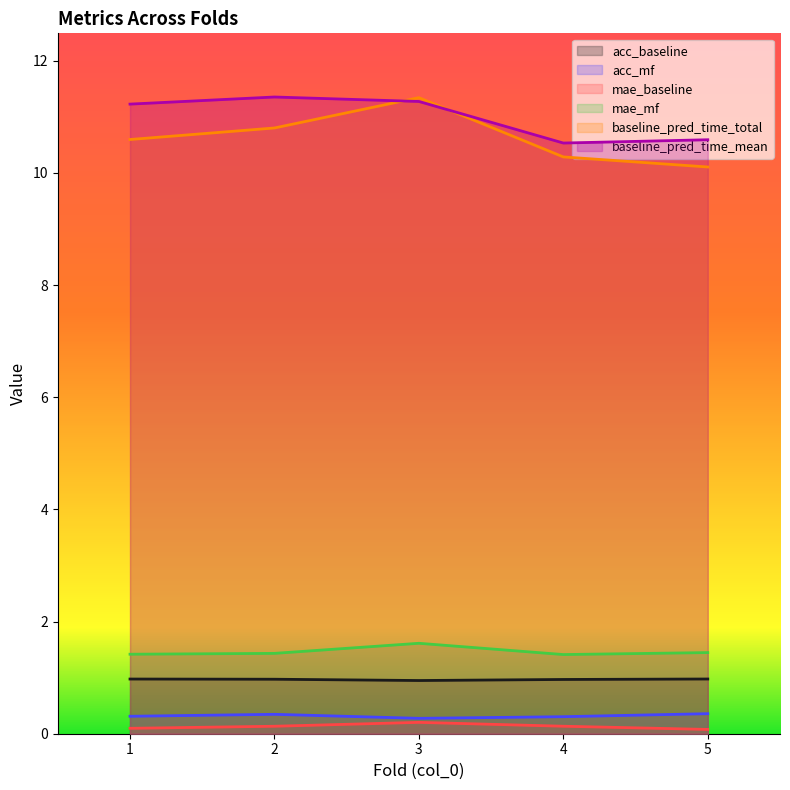

What is the total value across all series at 1?

24.6